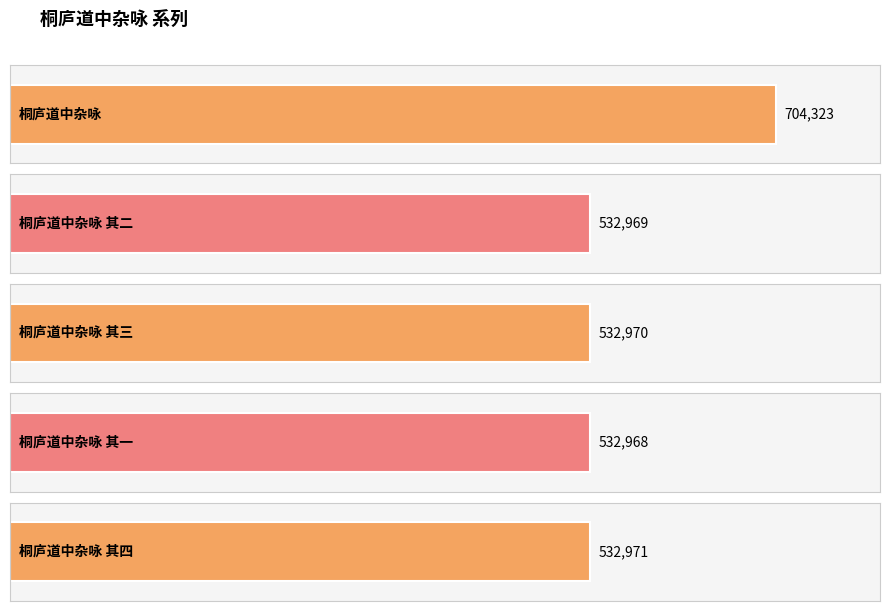

Between 桐庐道中杂咏 其二 and 桐庐道中杂咏, which is larger?

桐庐道中杂咏